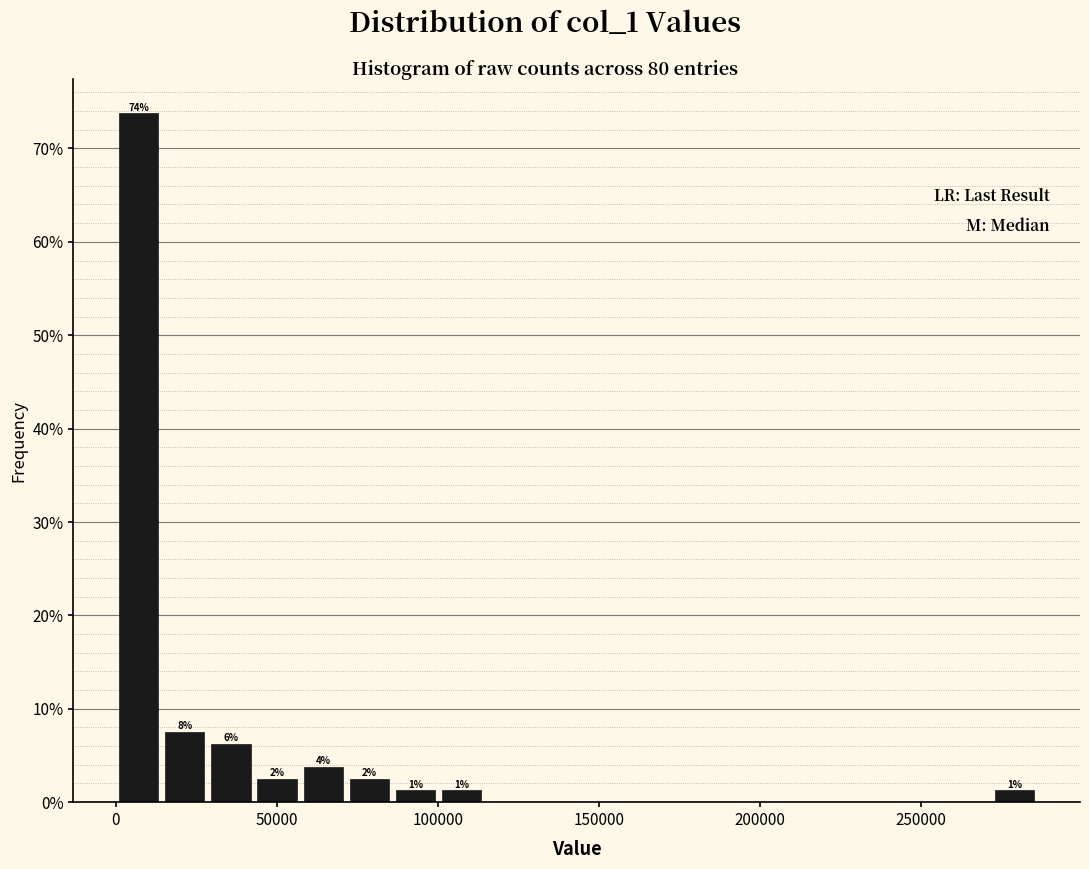

Read against the x-axis, roughly where is the centre of the tallest bar?

5000